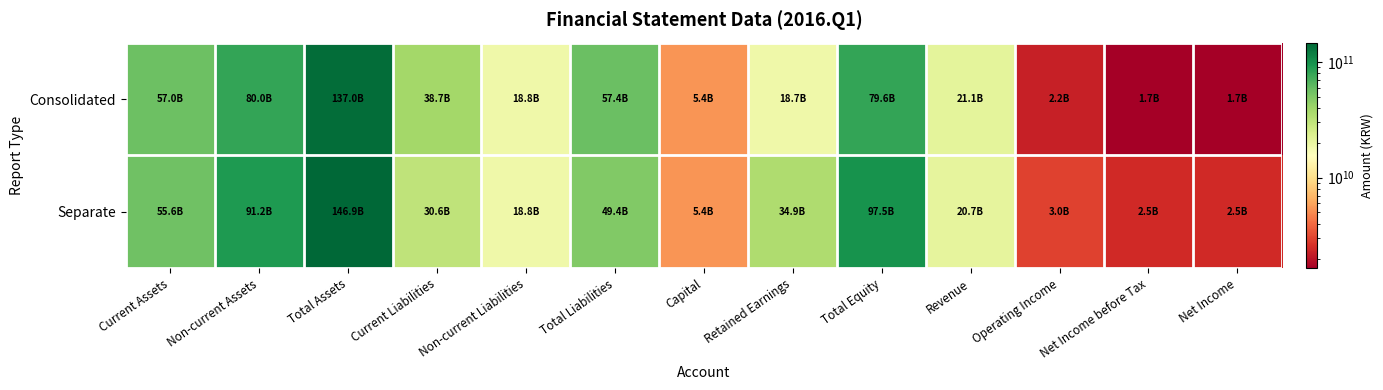

At which category is the sum across all series the highest?

Total Assets